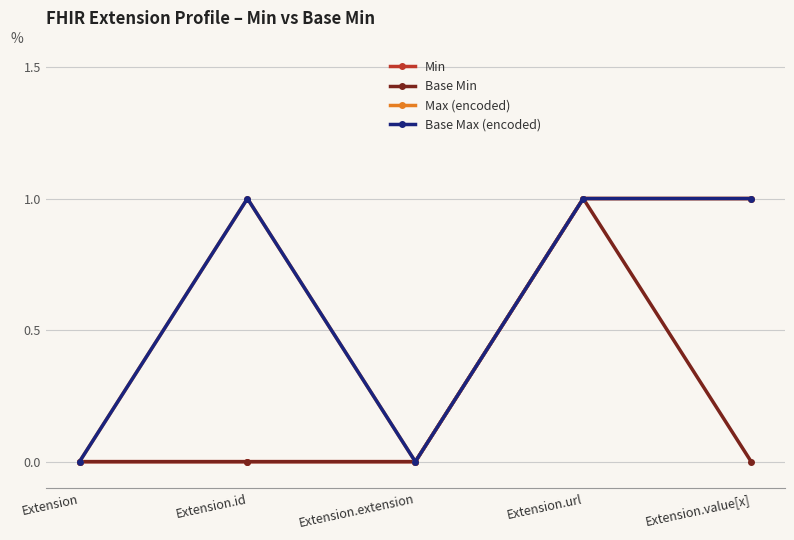

True or false: Max (encoded) and Base Min intersect in this chart.

False